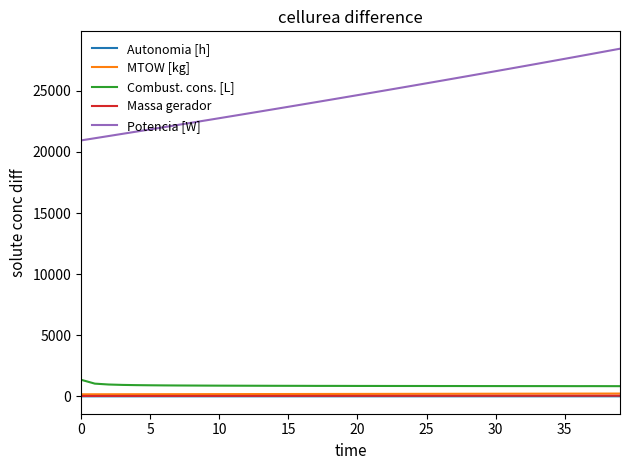

Which series has the widest spread of values?

Potencia [W]